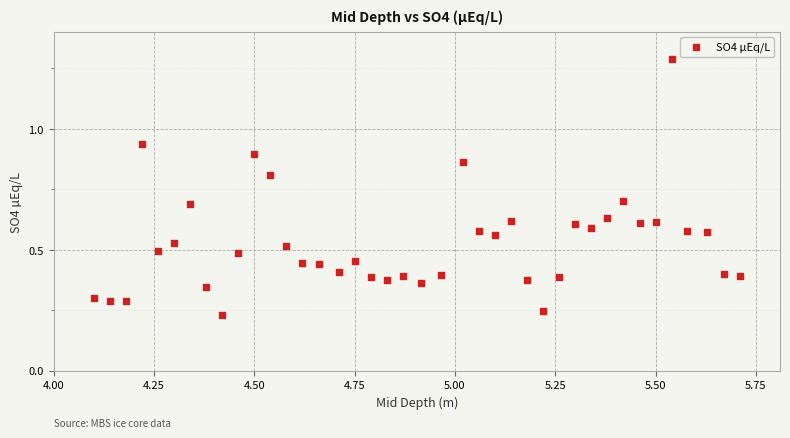

What is the range of Y values (max minus min)?

1.1